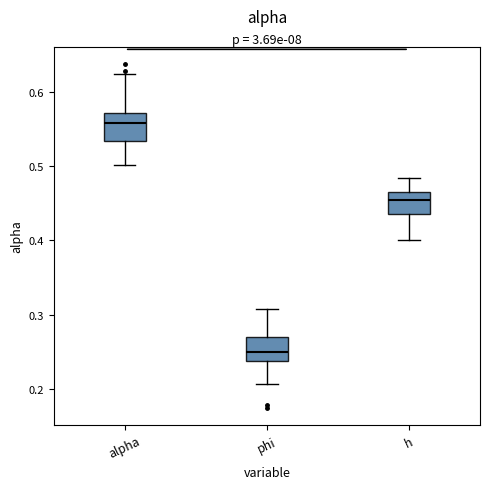

Which box has the highest median line?

alpha